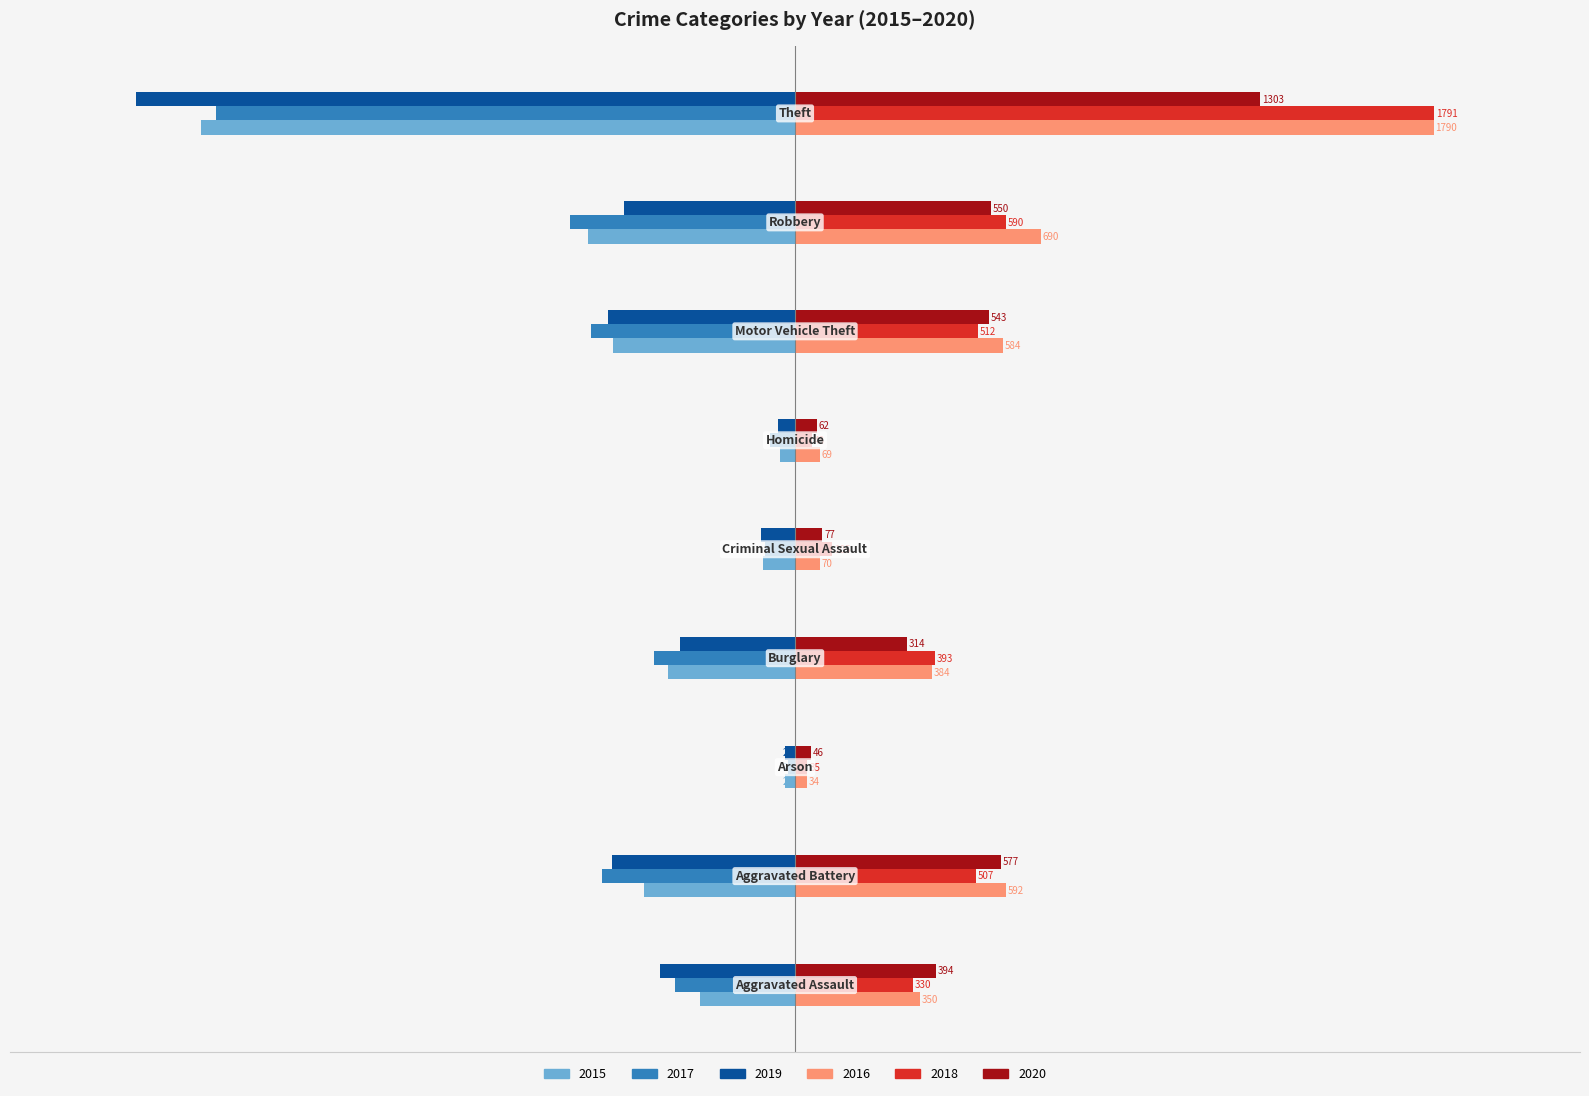

What is the greatest value displayed?

1791